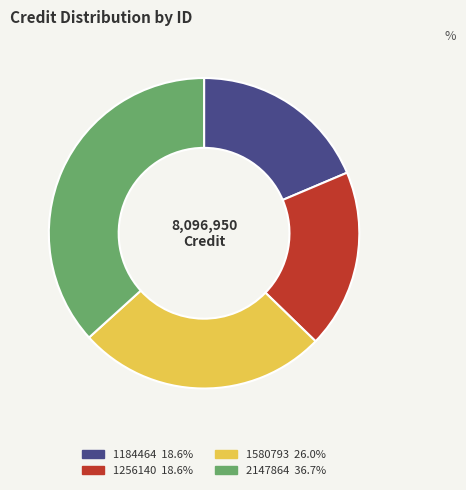

Which has a higher value, 2147864 or 1256140?

2147864